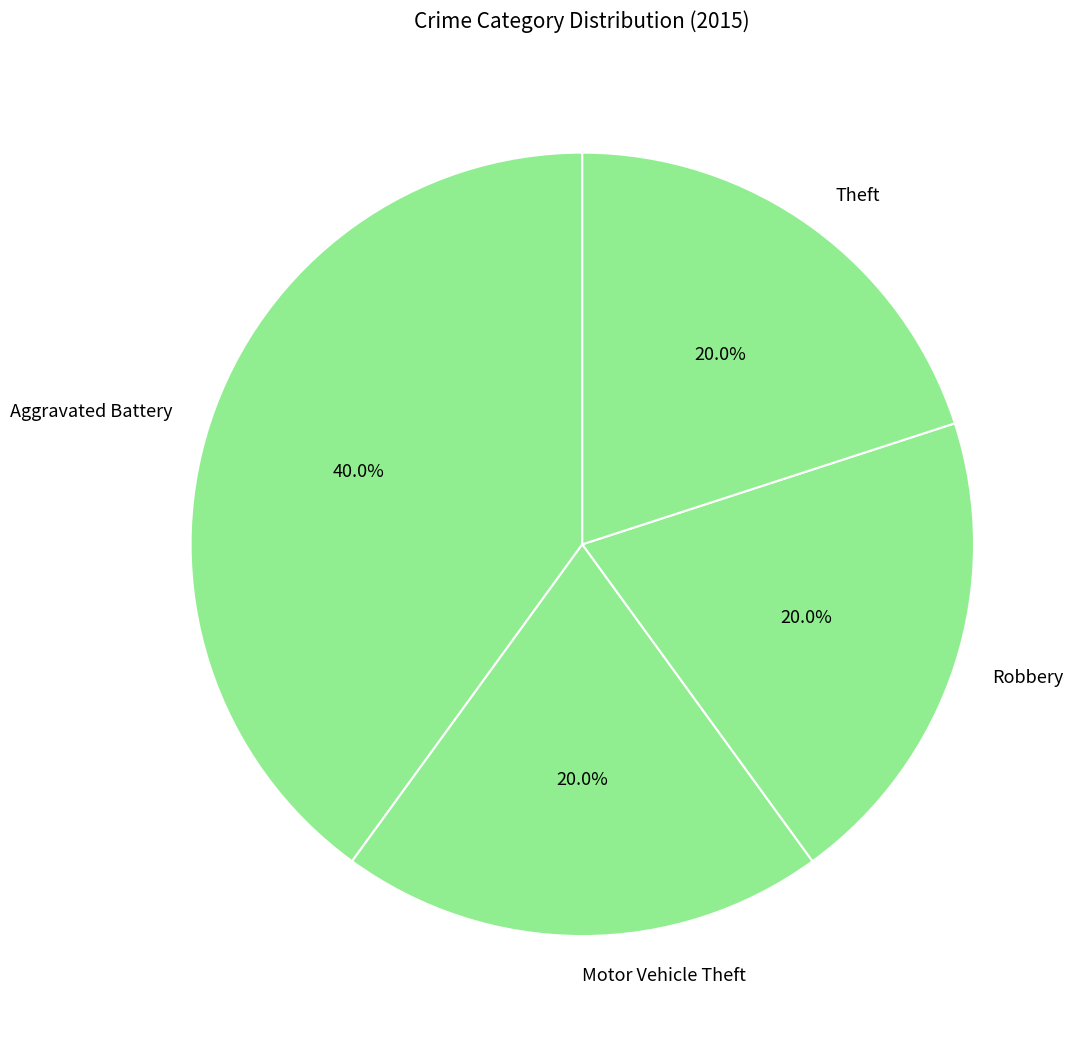

To the nearest percent, what percentage of the pie is Robbery?

20%